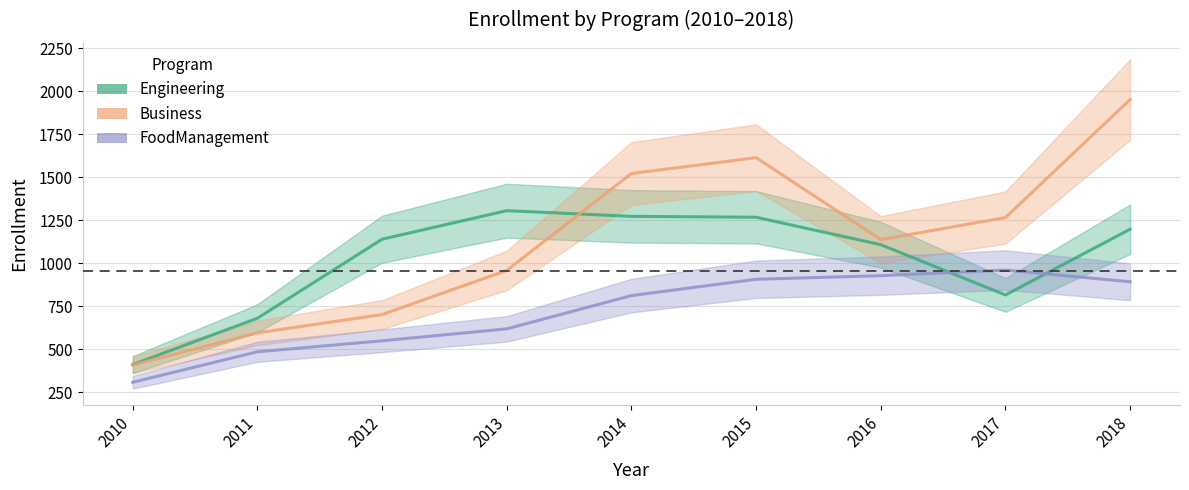

What is the greatest value displayed?

1951.5